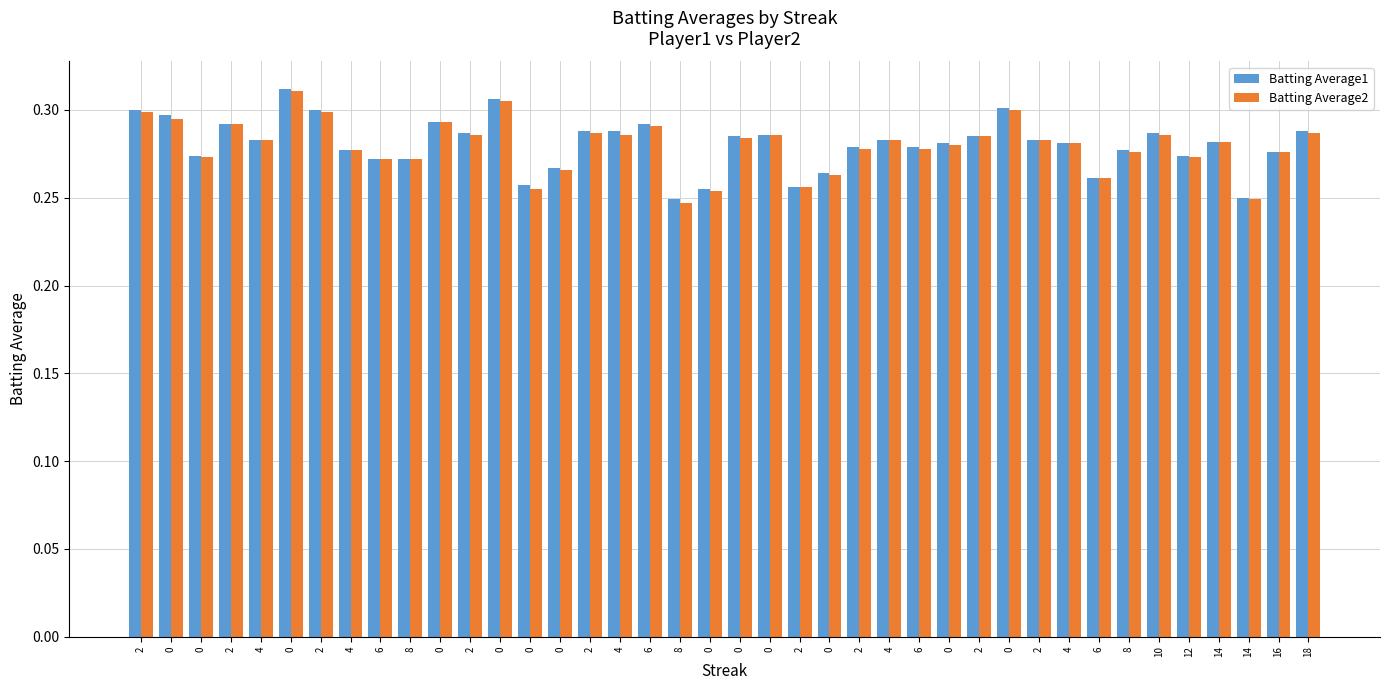

Reading left to right, list all the values displayed in this chart.

Batting Average1: 2=0.3	0=0.3	0=0.3	2=0.3	4=0.3	0=0.3	2=0.3	4=0.3	6=0.3	8=0.3	0=0.3	2=0.3	0=0.3	0=0.3	0=0.3	2=0.3	4=0.3	6=0.3	8=0.2	0=0.3	0=0.3	0=0.3	2=0.3	0=0.3	2=0.3	4=0.3	6=0.3	0=0.3	2=0.3	0=0.3	2=0.3	4=0.3	6=0.3	8=0.3	10=0.3	12=0.3	14=0.3	14=0.2	16=0.3	18=0.3
Batting Average2: 2=0.3	0=0.3	0=0.3	2=0.3	4=0.3	0=0.3	2=0.3	4=0.3	6=0.3	8=0.3	0=0.3	2=0.3	0=0.3	0=0.3	0=0.3	2=0.3	4=0.3	6=0.3	8=0.2	0=0.3	0=0.3	0=0.3	2=0.3	0=0.3	2=0.3	4=0.3	6=0.3	0=0.3	2=0.3	0=0.3	2=0.3	4=0.3	6=0.3	8=0.3	10=0.3	12=0.3	14=0.3	14=0.2	16=0.3	18=0.3